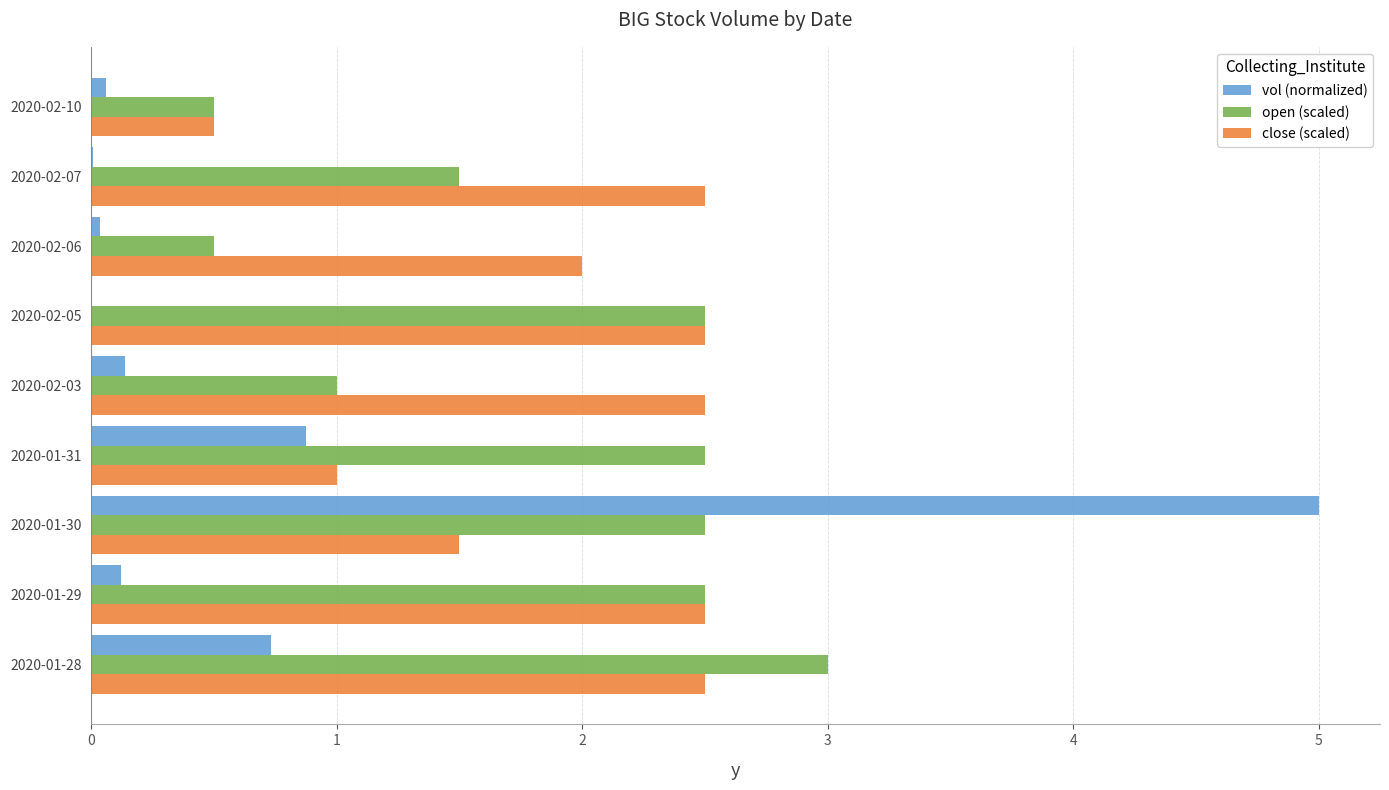

Count the number of data series in this chart.

3